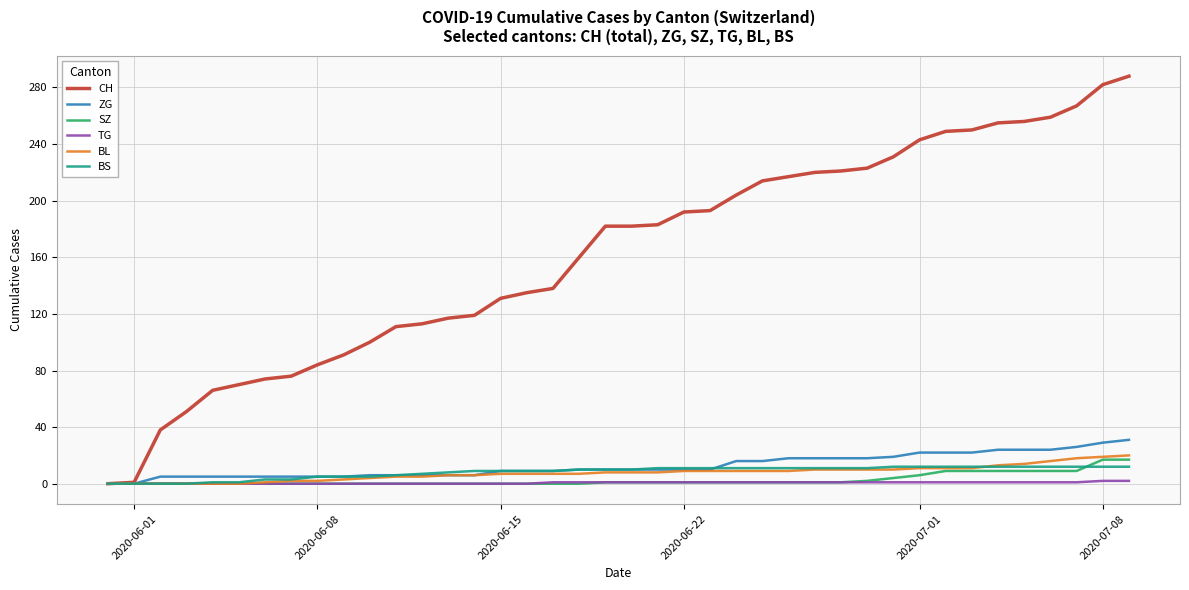

What is the greatest value displayed?

288